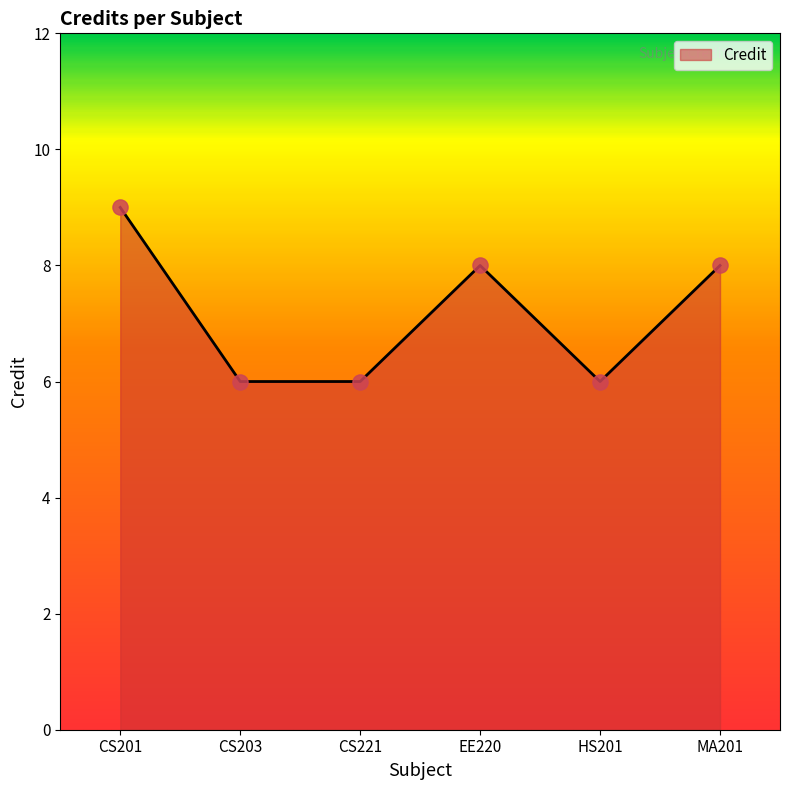

Which has a higher value, CS203 or EE220?

EE220